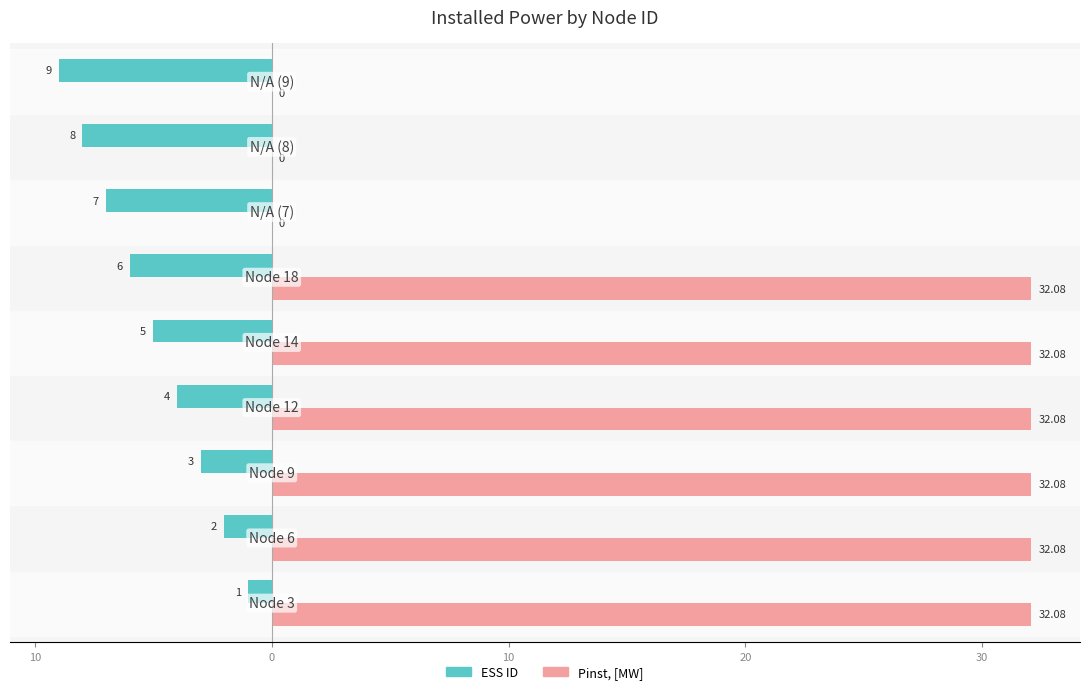

What are all the series names shown in the legend?

ESS ID, Pinst, [MW]